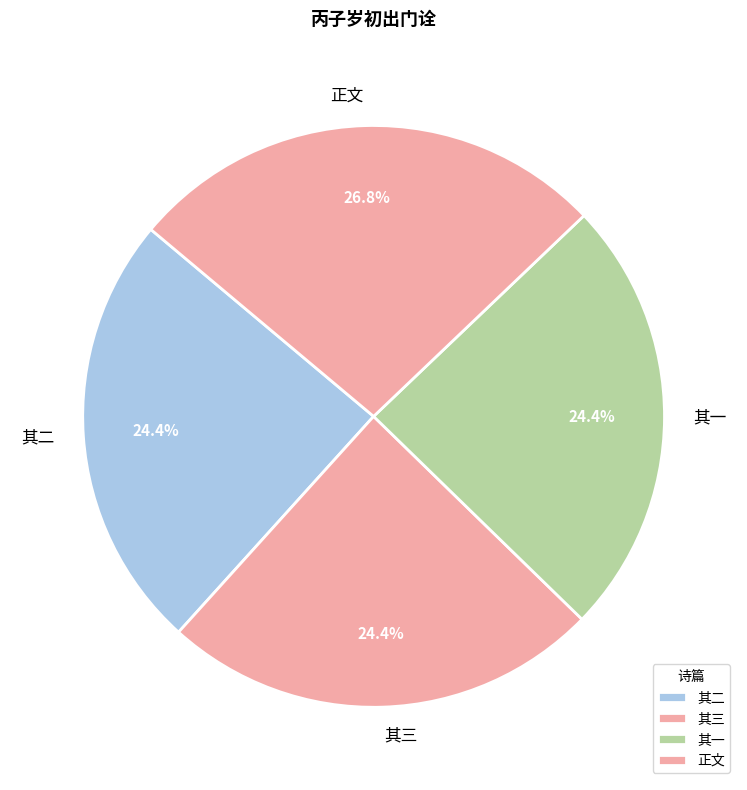

Count the number of slices in the pie.

4